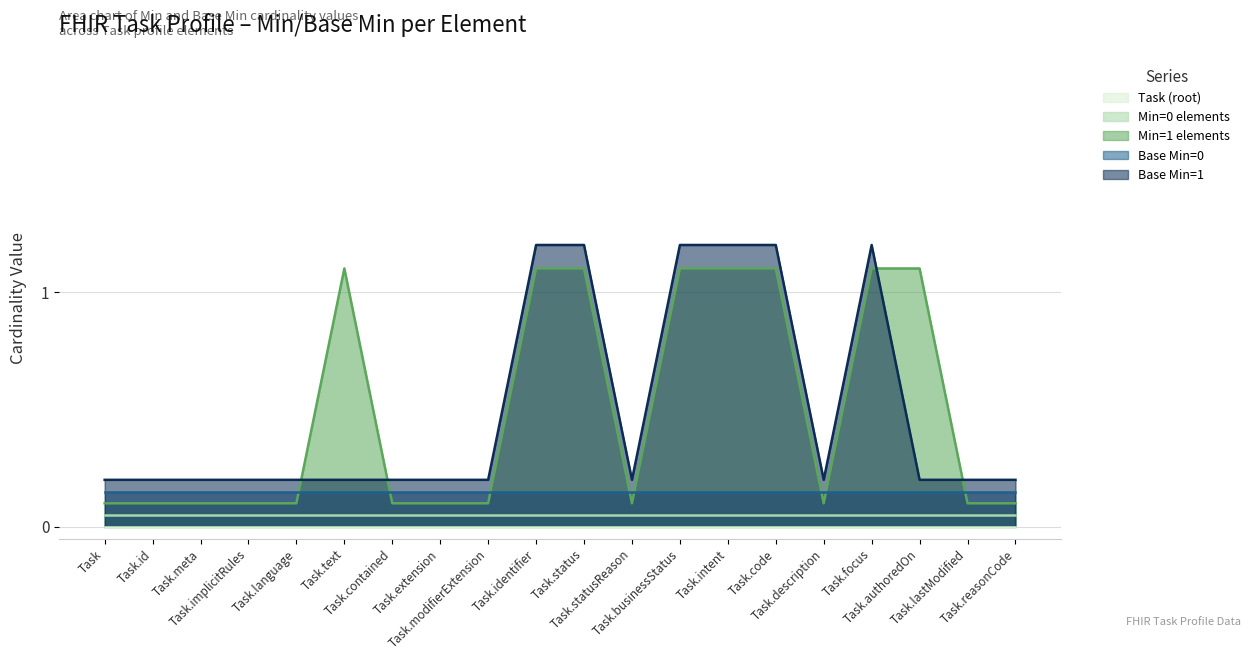

The value of Min=1 elements at Task.meta is -1. True or false?

False